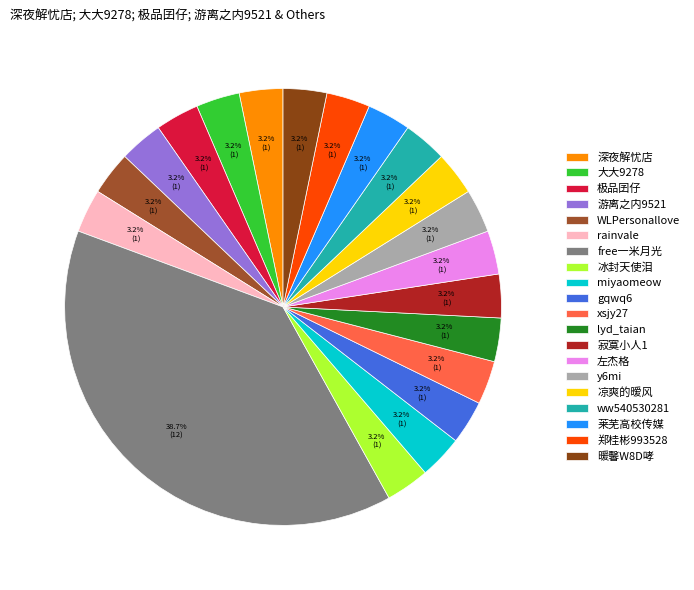

To the nearest percent, what portion does 游离之内9521 represent?

3%